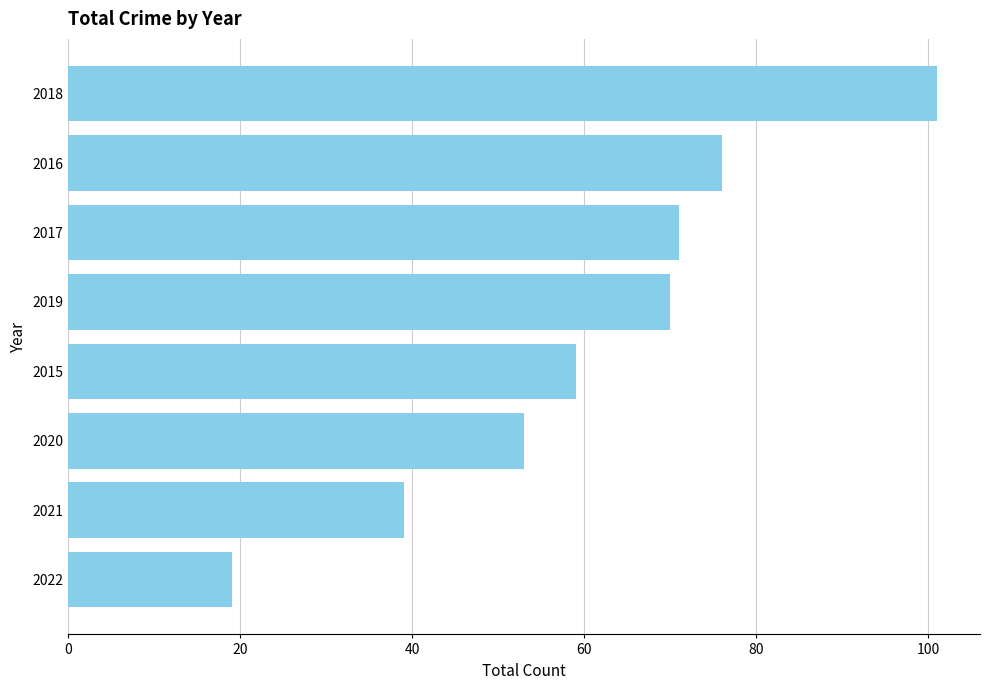

What is the change in value from 2022 to 2015?

+40